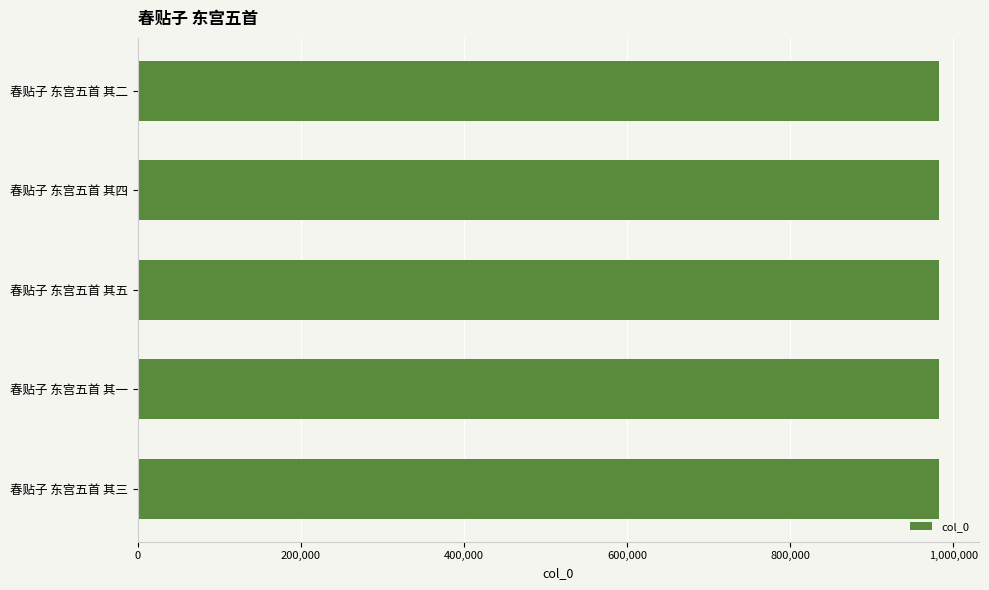

What is the sum of all values?

4910906